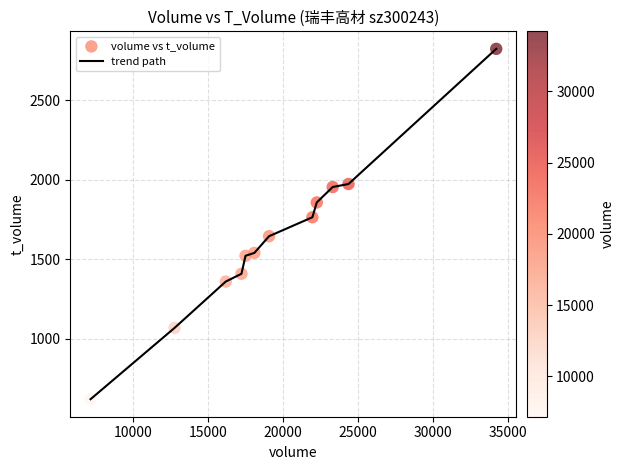

What is the difference between the maximum and minimum values?

2201